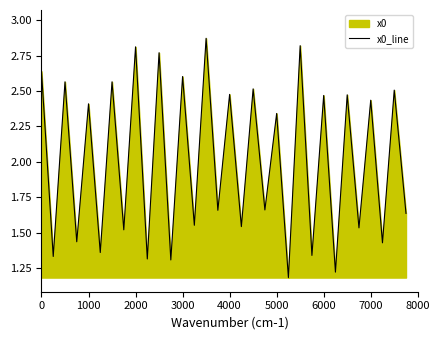

The chart shows a value of 2.4 at 1000. True or false?

True